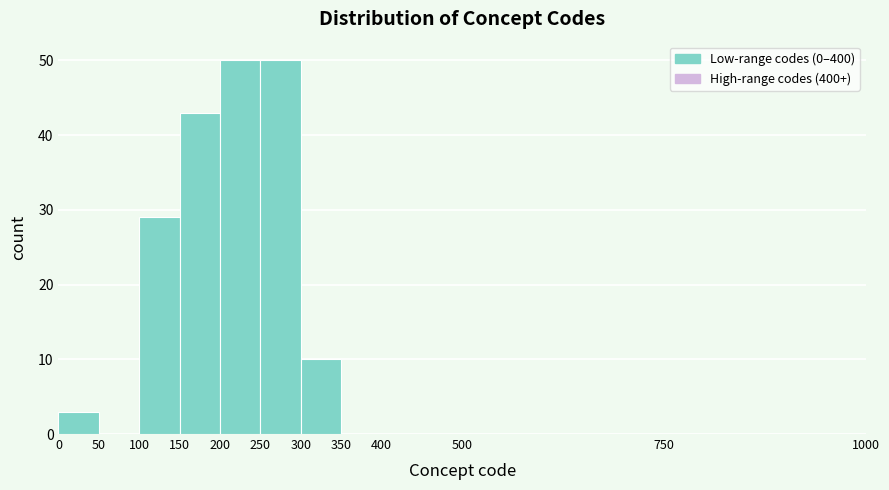

Reading left to right, transcribe this chart: for each bar, give the range it covers on the x-axis and its height. The values are not printed on the chart, so give them approximately, as read against the axis.

0 to 50: 3
50 to 100: 0
100 to 150: 29
150 to 200: 43
200 to 250: 50
250 to 300: 50
300 to 350: 10
350 to 400: 0
400 to 500: 0
500 to 750: 0
750 to 1000: 0